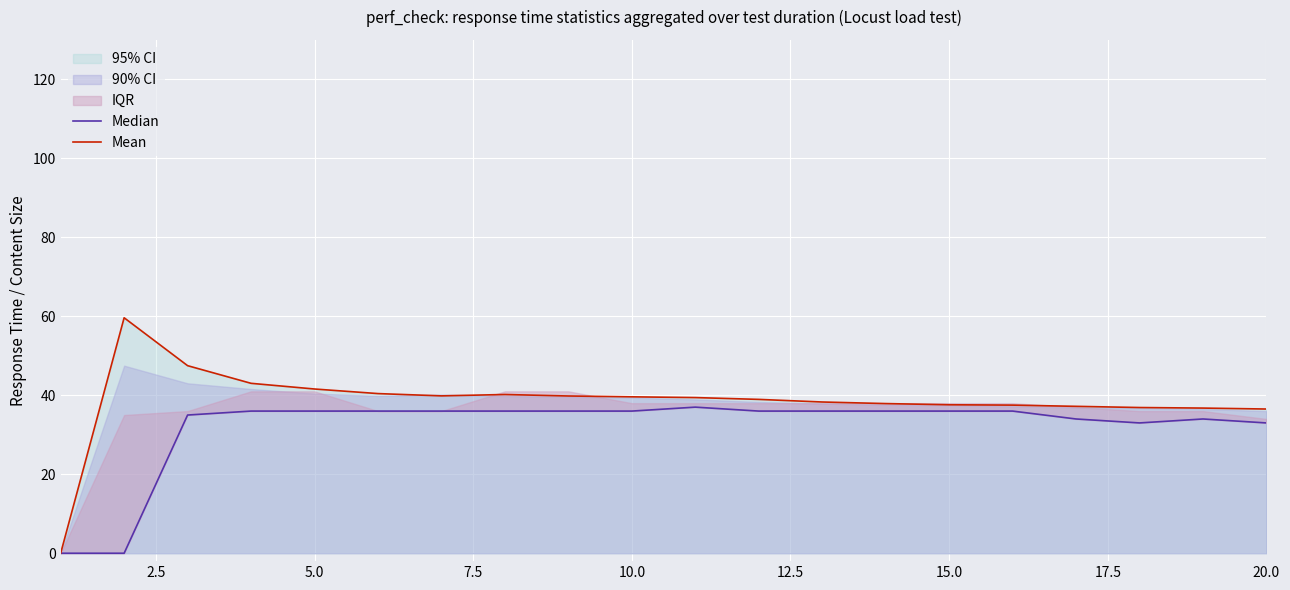

At how many categories does at least one series exceed 44?

2